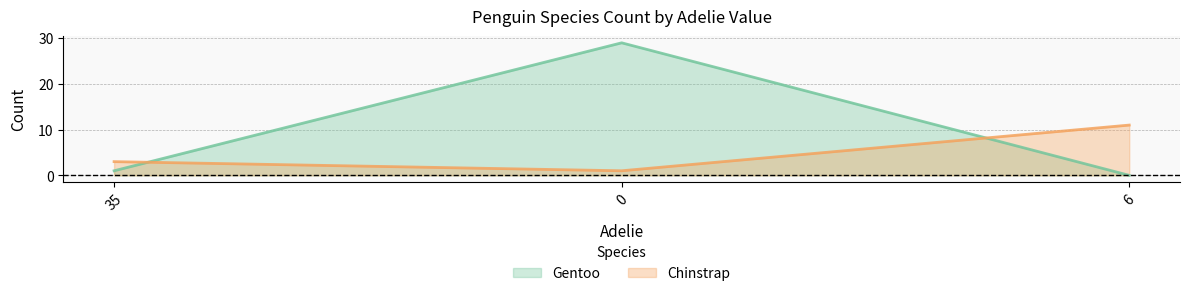

What are all the series names shown in the legend?

Gentoo, Chinstrap